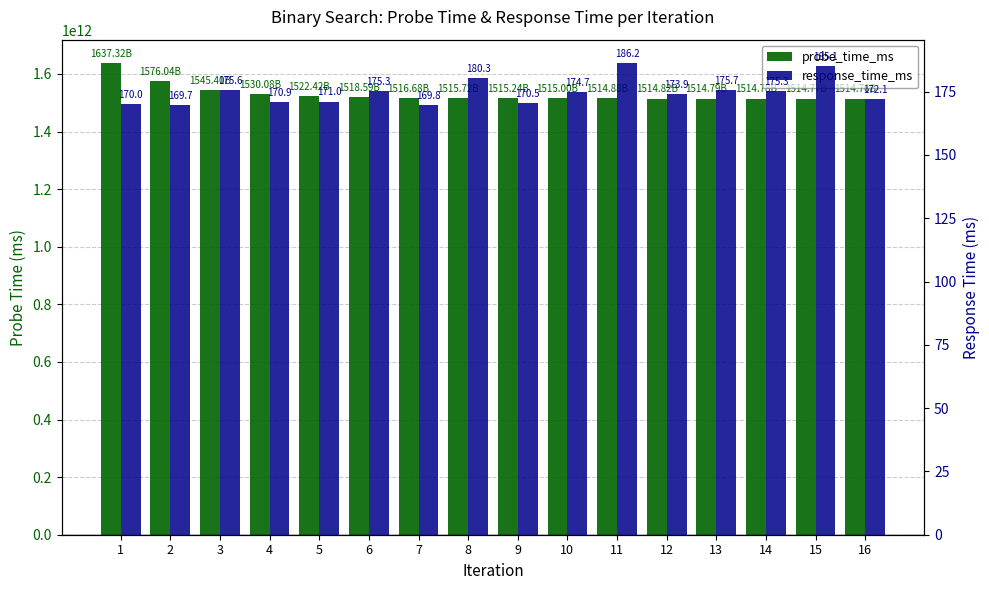

Reading left to right, extract all data points from this chart.

probe_time_ms: 1=1637319392389.0	2=1576040296194.0	3=1545400748097.0	4=1530080974048.0	5=1522421087024.0	6=1518591143512.0	7=1516676171756.0	8=1515718685878.0	9=1515239942939.0	10=1515000571469.0	11=1514880885734.0	12=1514821042867.0	13=1514791121433.0	14=1514776160716.0	15=1514768680358.0	16=1514764940179.0
response_time_ms: 1=170.0	2=169.7	3=175.6	4=170.9	5=171.0	6=175.3	7=169.8	8=180.3	9=170.5	10=174.7	11=186.2	12=173.9	13=175.7	14=175.3	15=185.1	16=172.1